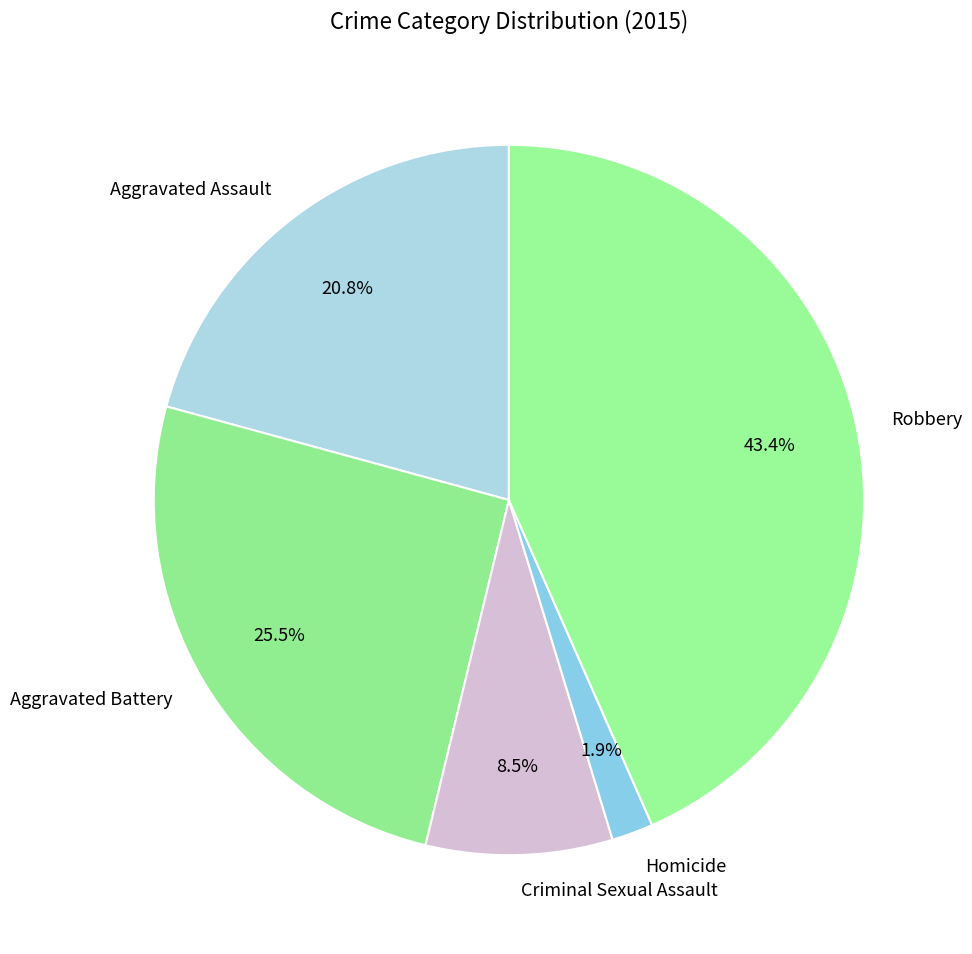

Does any single category account for the majority?

No